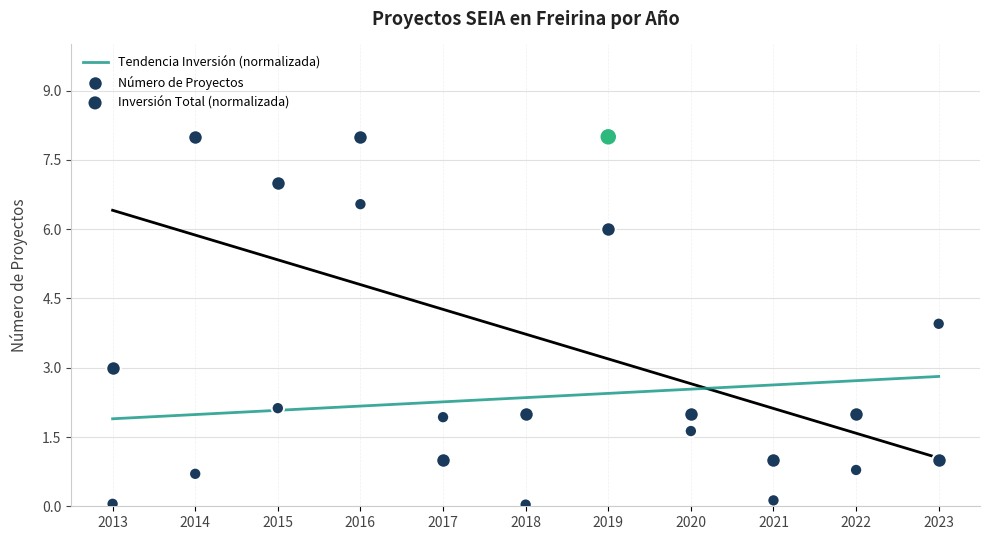

Which series has the largest total across all categories?

Número de Proyectos